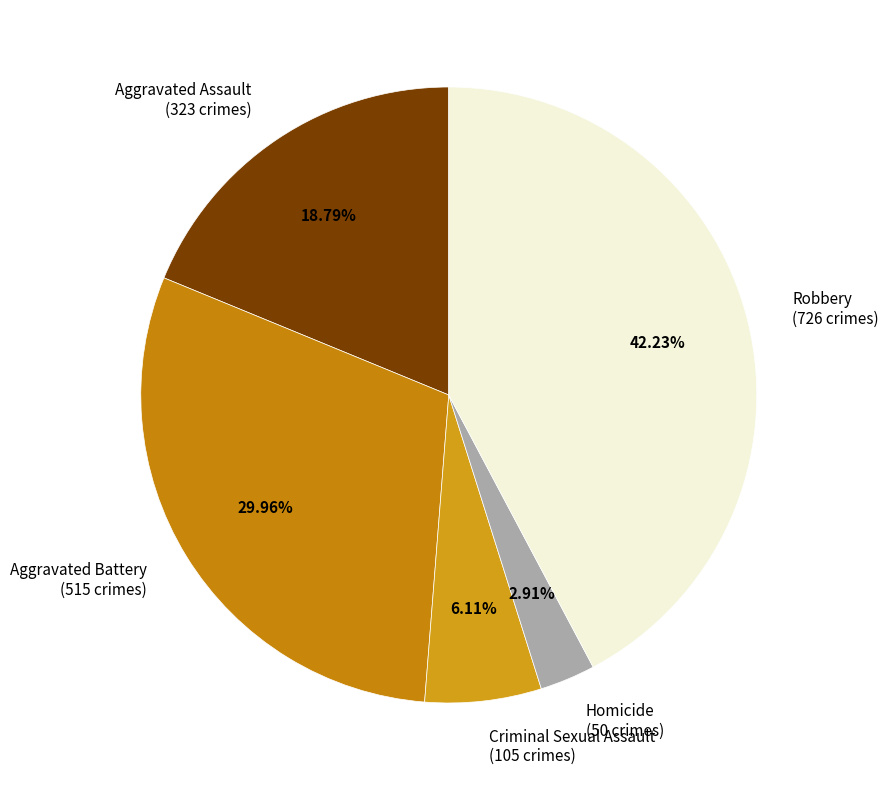

Is there any slice that represents more than half of the pie?

No